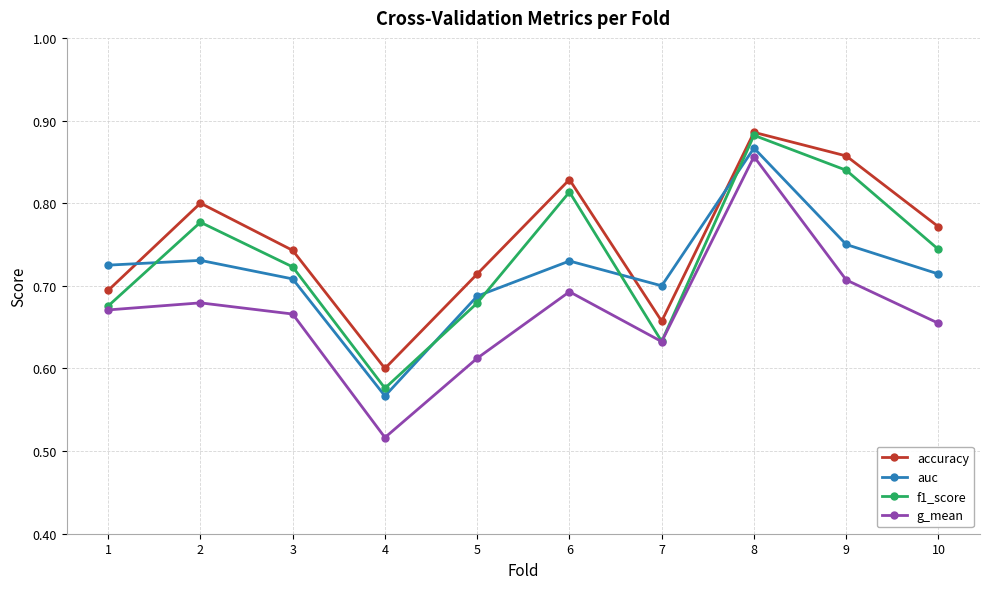

What is the difference between the highest and lowest values at 3?

0.1